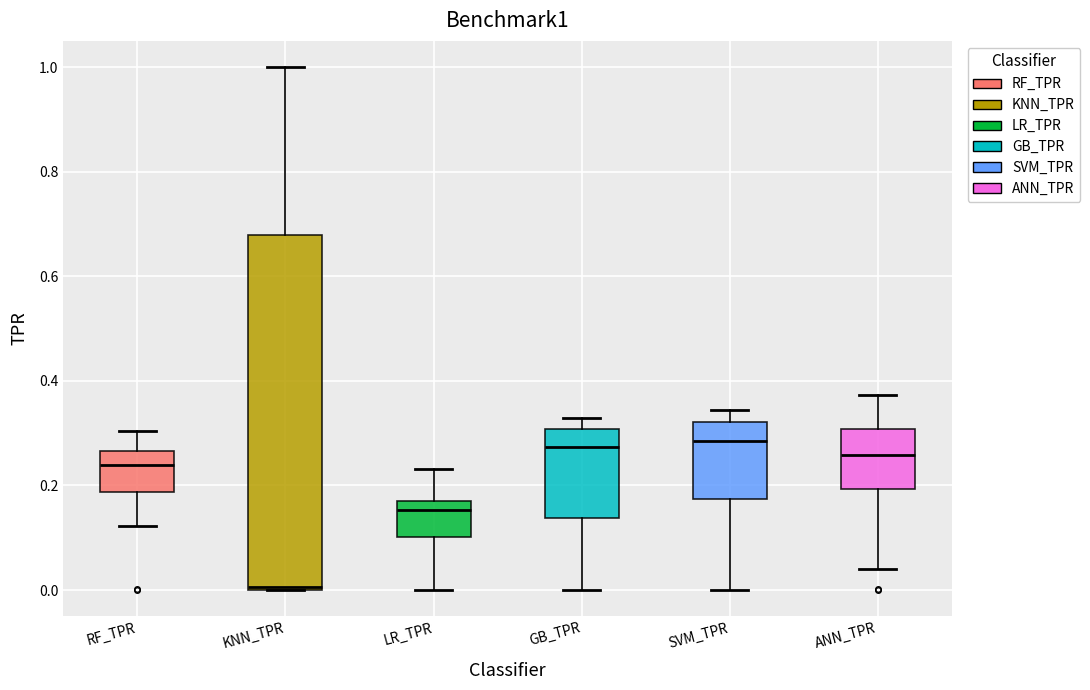

Reading left to right, read every box against the y-axis: the position of its median line, the range the box covers, and the ends of its whiskers. The values are not printed on the chart, so give them approximately, as read against the axis.

RF_TPR: median 0.24, box 0.18 to 0.26, whiskers 0.12 to 0.30
KNN_TPR: median 0.00 (just above the box's lower edge), box 0.00 to 0.68, whiskers 0.00 to 1.00
LR_TPR: median 0.16, box 0.10 to 0.18, whiskers 0.00 to 0.24
GB_TPR: median 0.28, box 0.14 to 0.30, whiskers 0.00 to 0.32
SVM_TPR: median 0.28, box 0.18 to 0.32, whiskers 0.00 to 0.34
ANN_TPR: median 0.26, box 0.20 to 0.30, whiskers 0.04 to 0.38